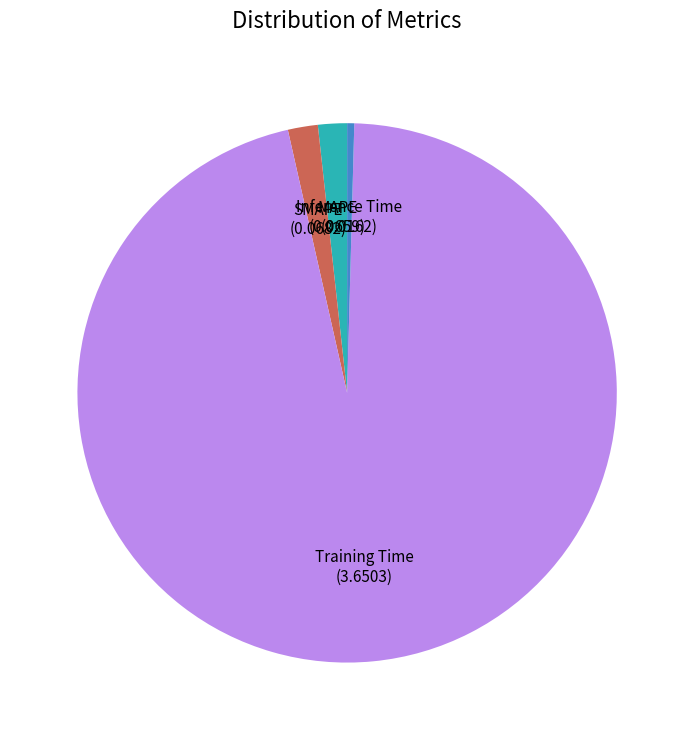

How many slices are in this pie chart?

4